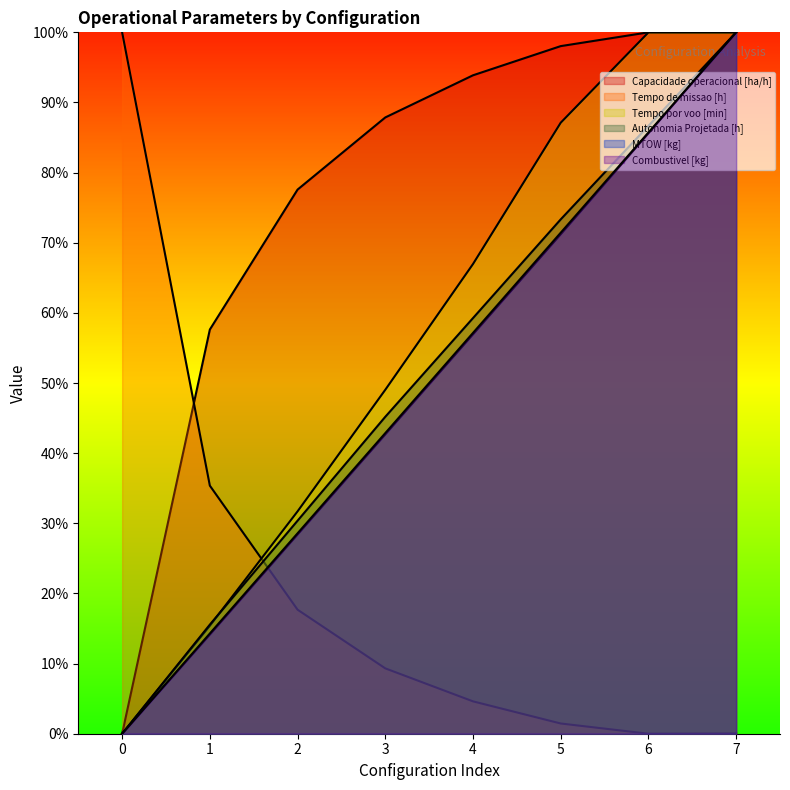

Which series has the largest total across all categories?

Capacidade operacional [ha/h]